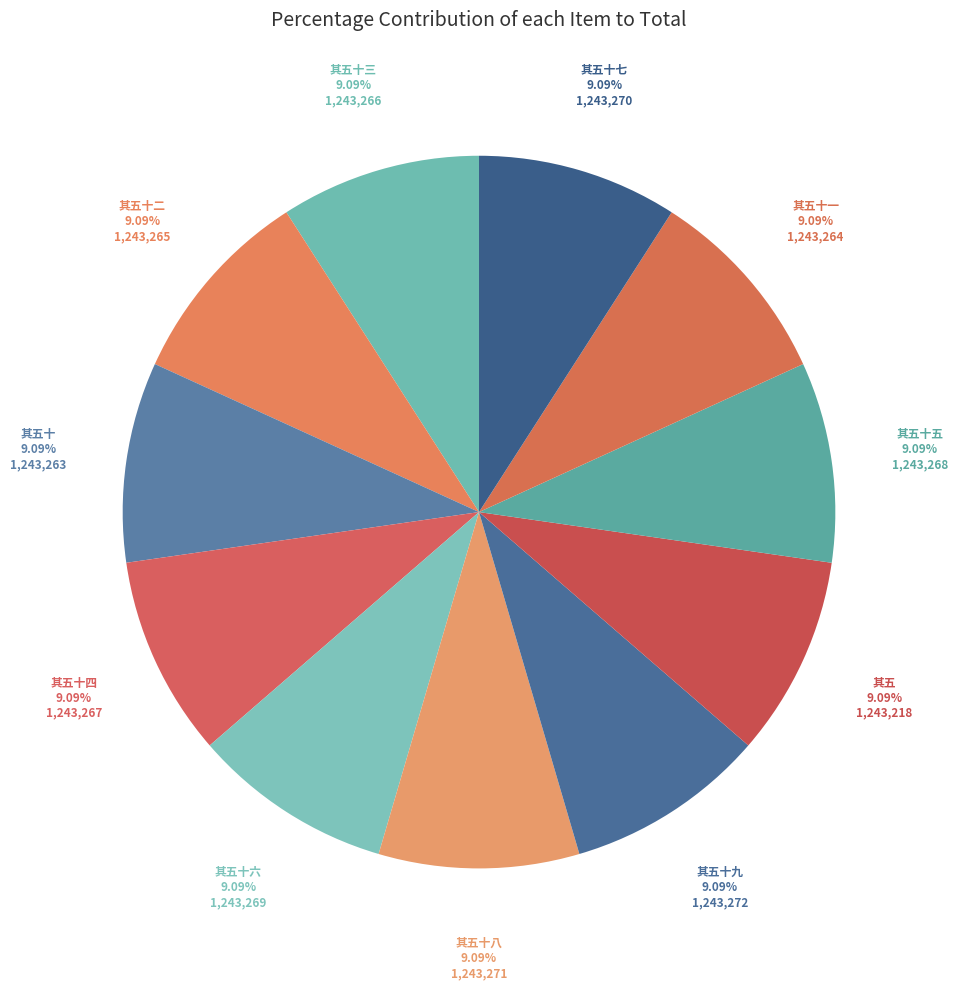

To the nearest percent, what is the average slice percentage?

9%